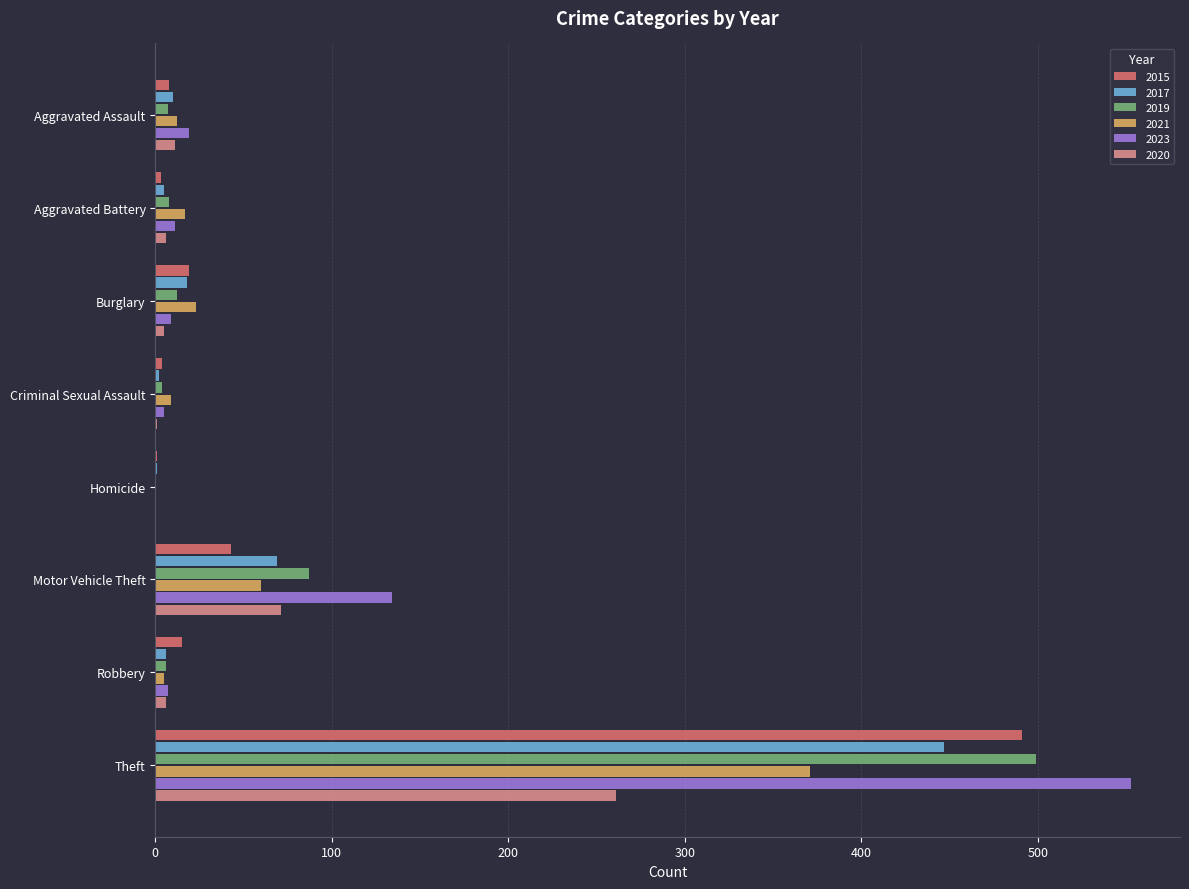

True or false: 2015 has a value of 1 at Homicide.

True